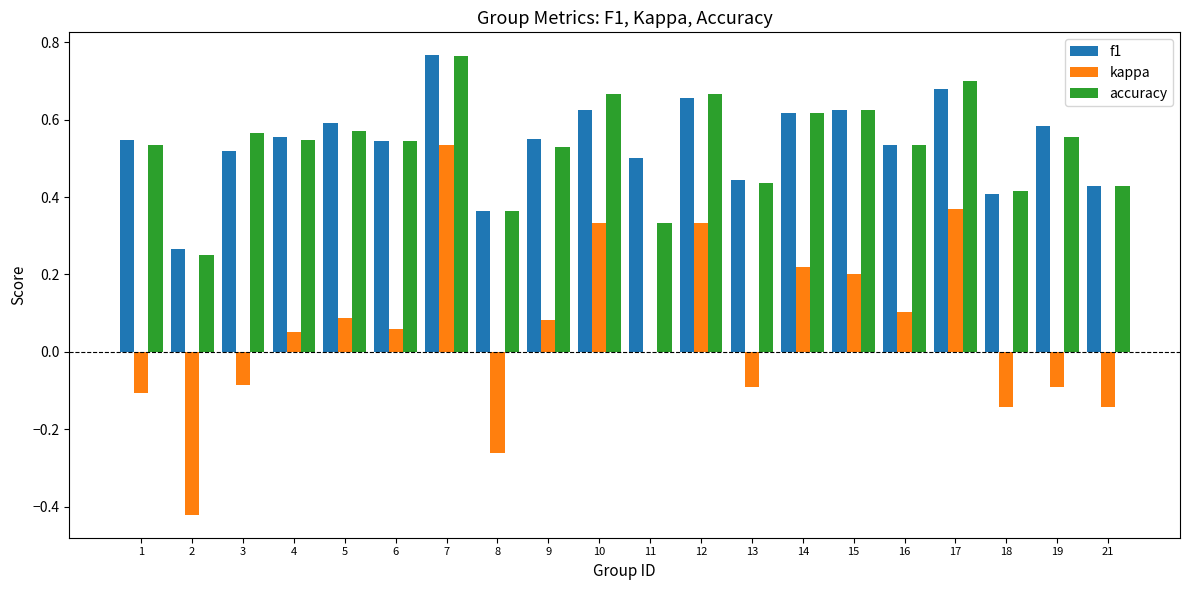

Are the bars horizontal?

No